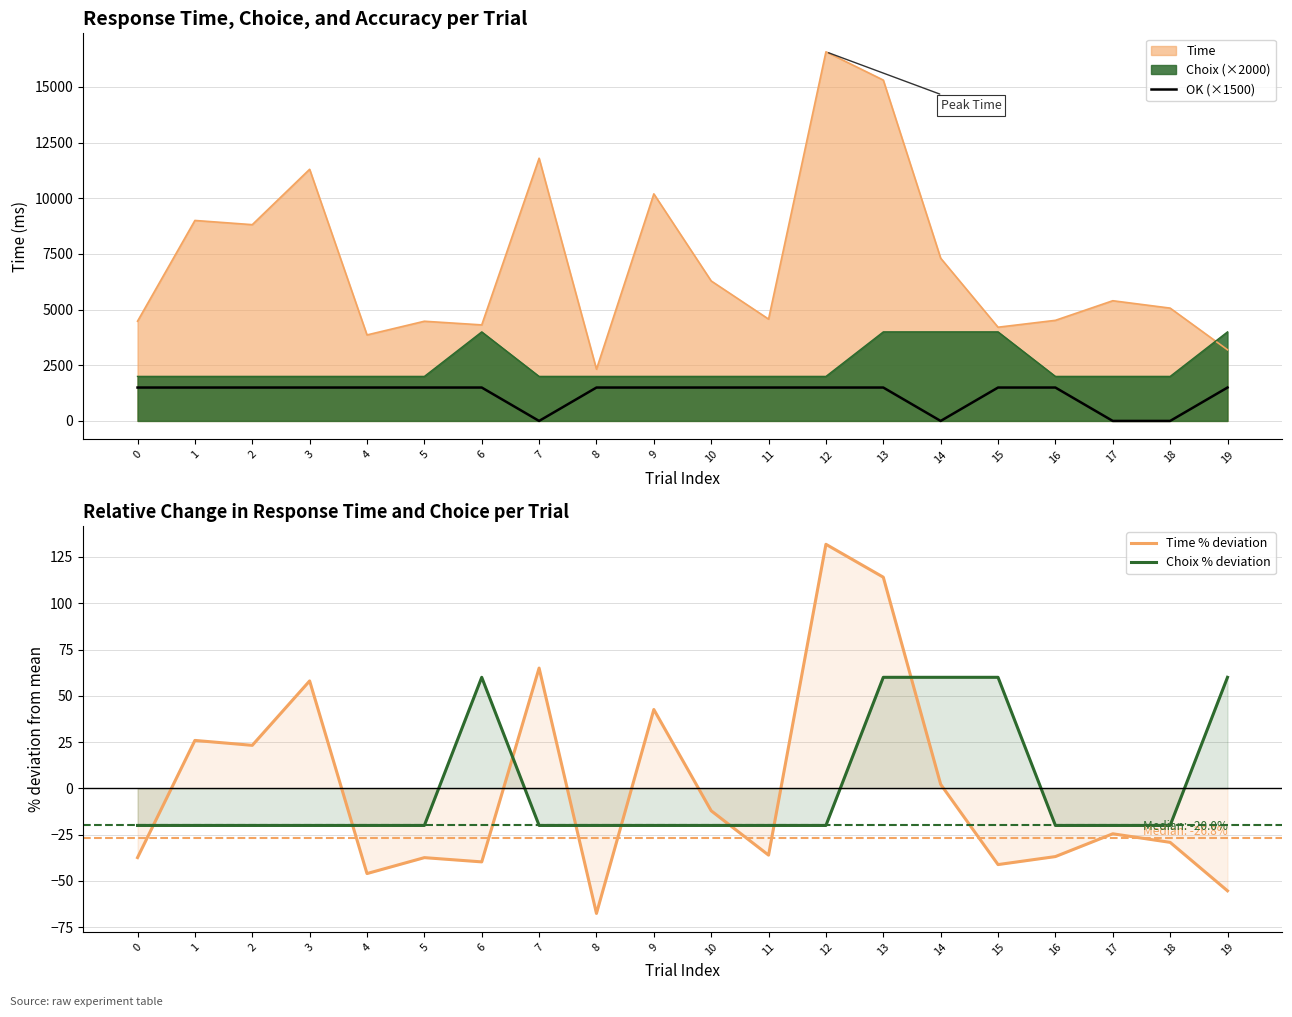

What is the sum of the Time % deviation values at 8 and 16?

-104.3